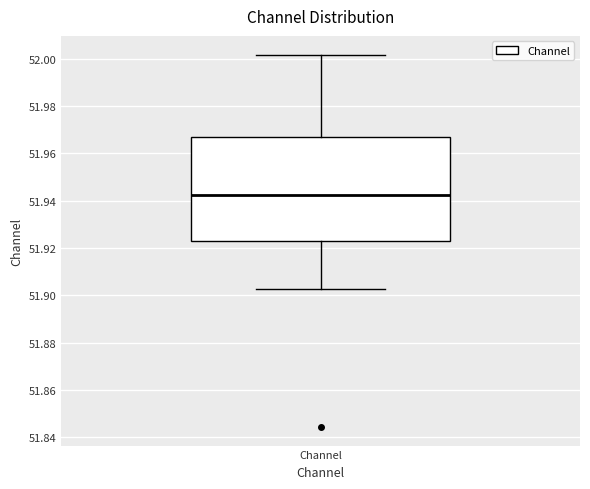

Where does the median line of the box for Channel sit on the y-axis? The values are not printed on the chart, so give them approximately, as read against the axis.

51.942